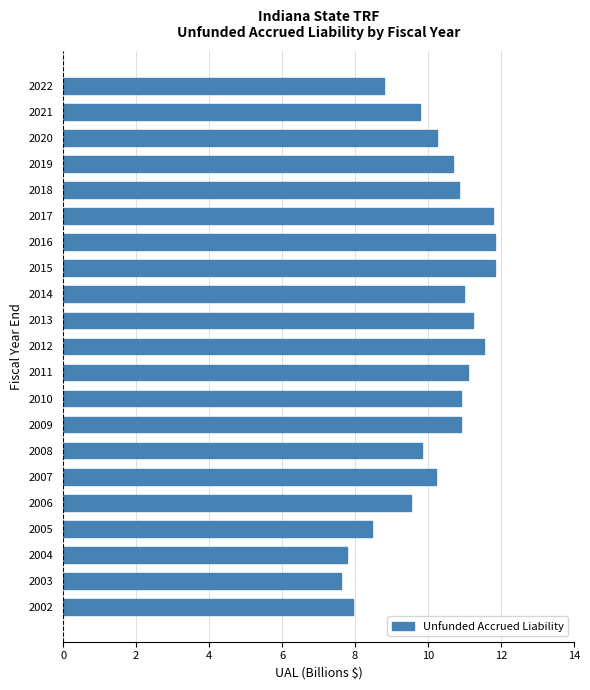

True or false: the data shows 8.8 at 2022.

True